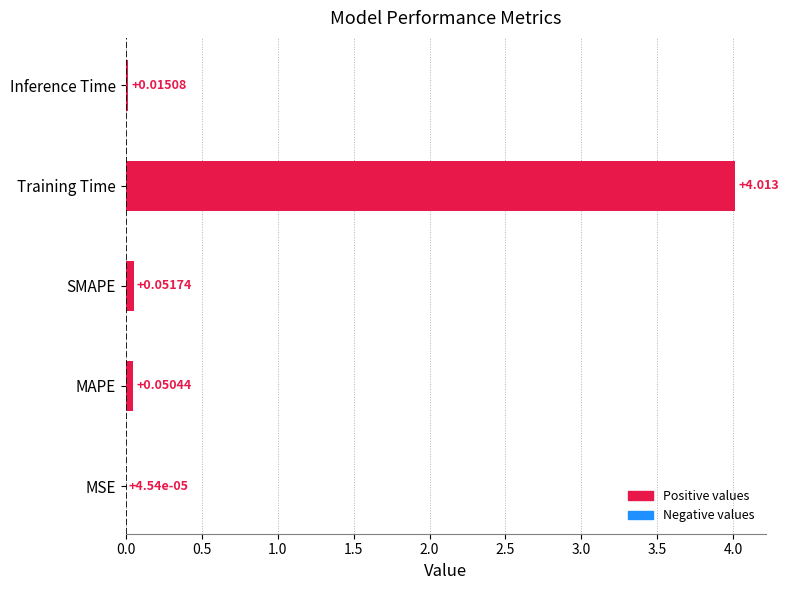

Between Training Time and SMAPE, which is larger?

Training Time